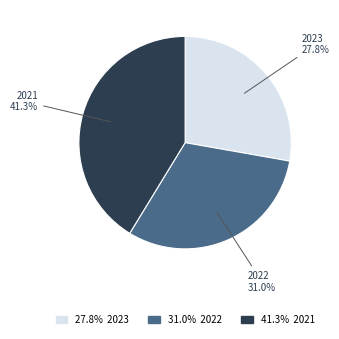

To the nearest percent, what is the difference between the 2022 and 2021 slice percentages?

10%